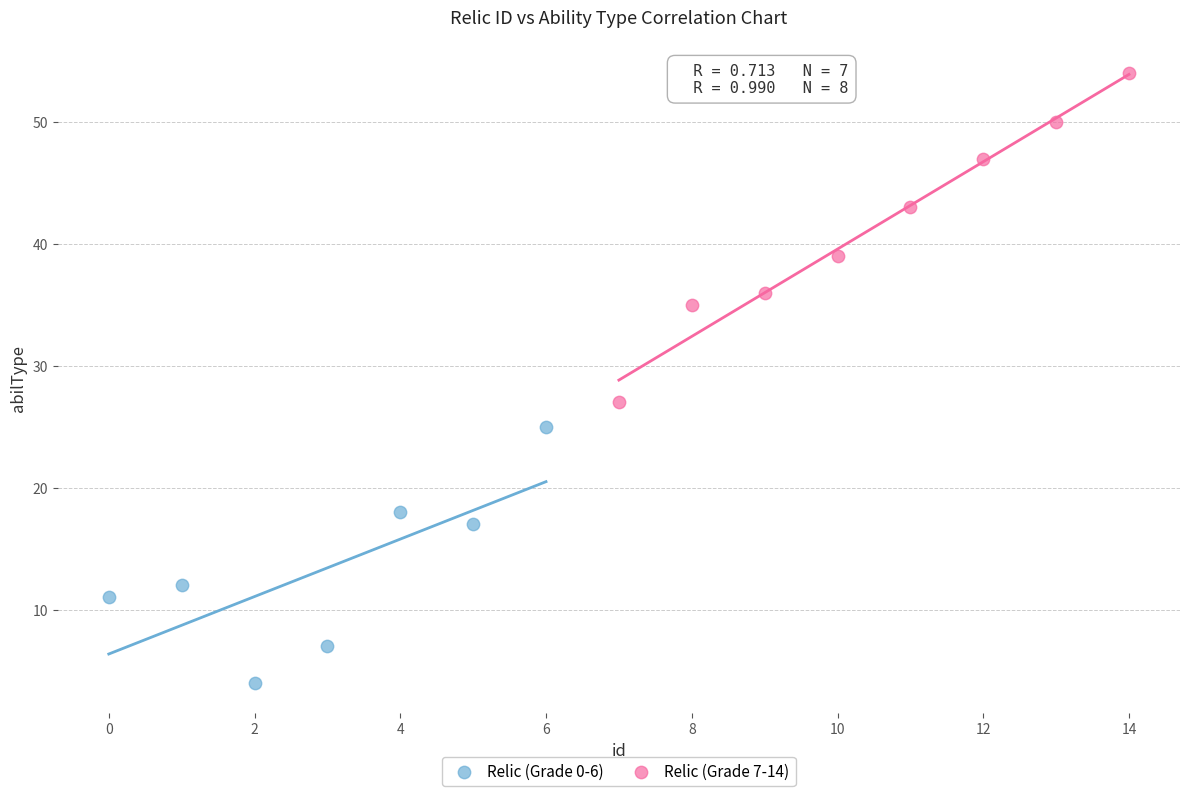

Which series has the largest Y range (max minus min)?

Relic (Grade 7-14)